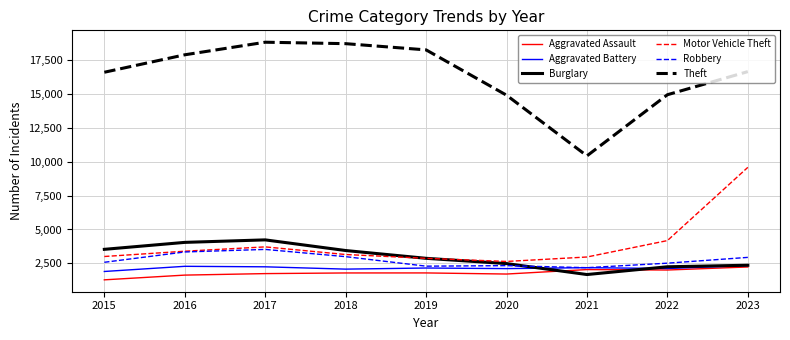

What is the total value across all series at 2019?

30236